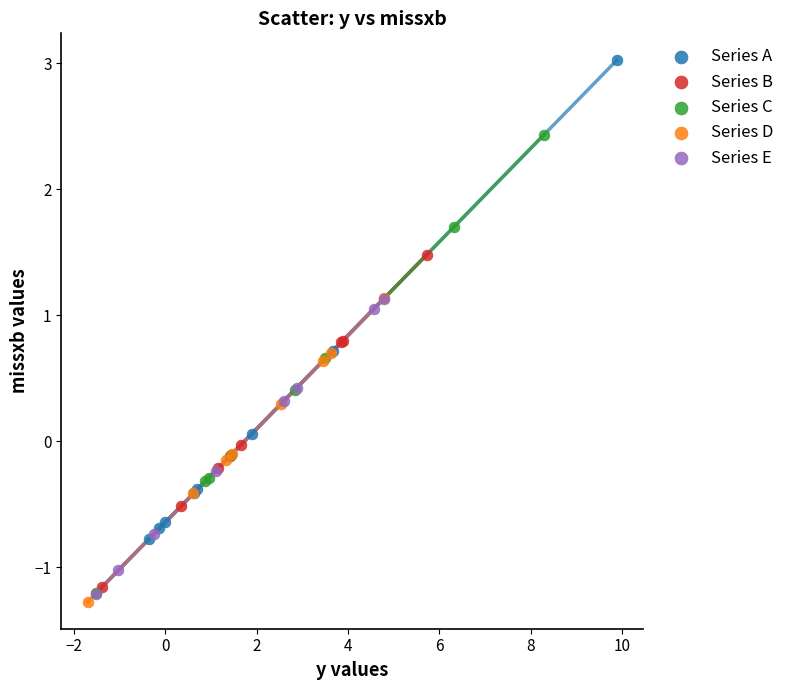

Which series reaches the maximum Y coordinate?

Series A